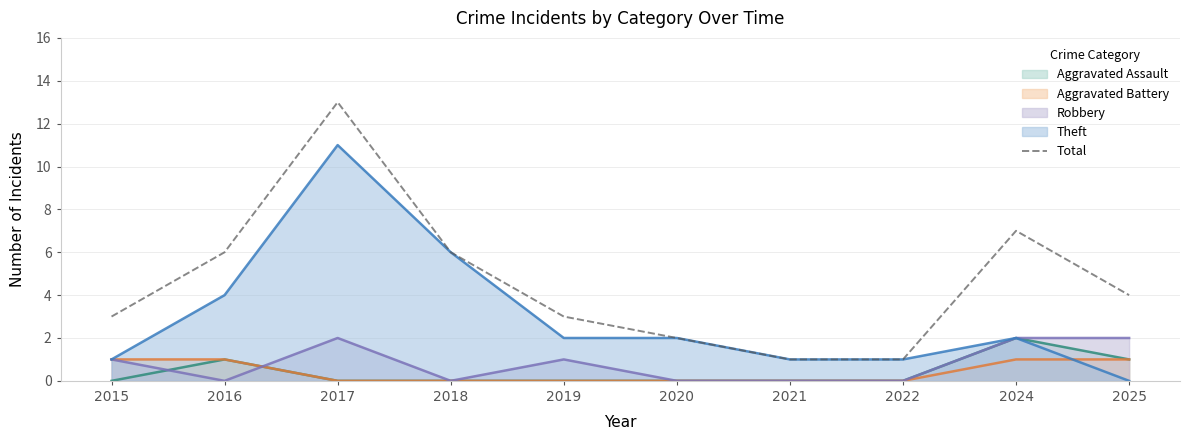

What is the ratio of the value at 2015 to the value at 2018?

0.5